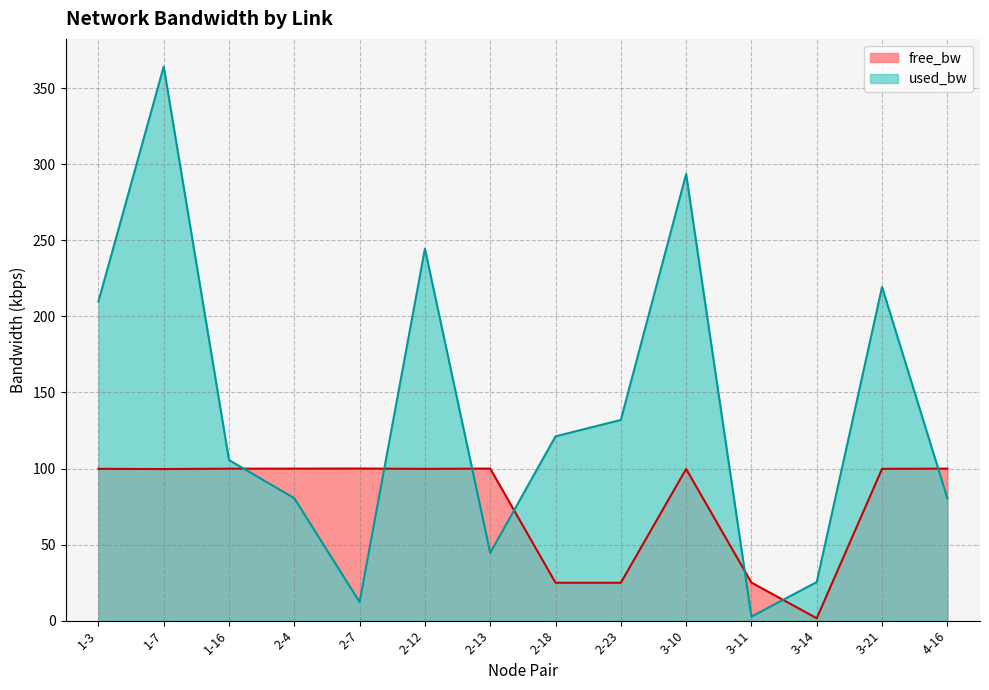

Reading left to right, what are all the values shown in this chart?

free_bw: 1-3=99.8	1-7=99.6	1-16=99.9	2-4=99.9	2-7=100.0	2-12=99.8	2-13=100.0	2-18=24.9	2-23=24.9	3-10=99.7	3-11=25.0	3-14=1.5	3-21=99.8	4-16=99.9
used_bw: 1-3=209.8	1-7=364.3	1-16=105.6	2-4=80.4	2-7=12.2	2-12=244.5	2-13=44.5	2-18=121.2	2-23=131.9	3-10=293.6	3-11=2.6	3-14=25.3	3-21=219.4	4-16=80.4